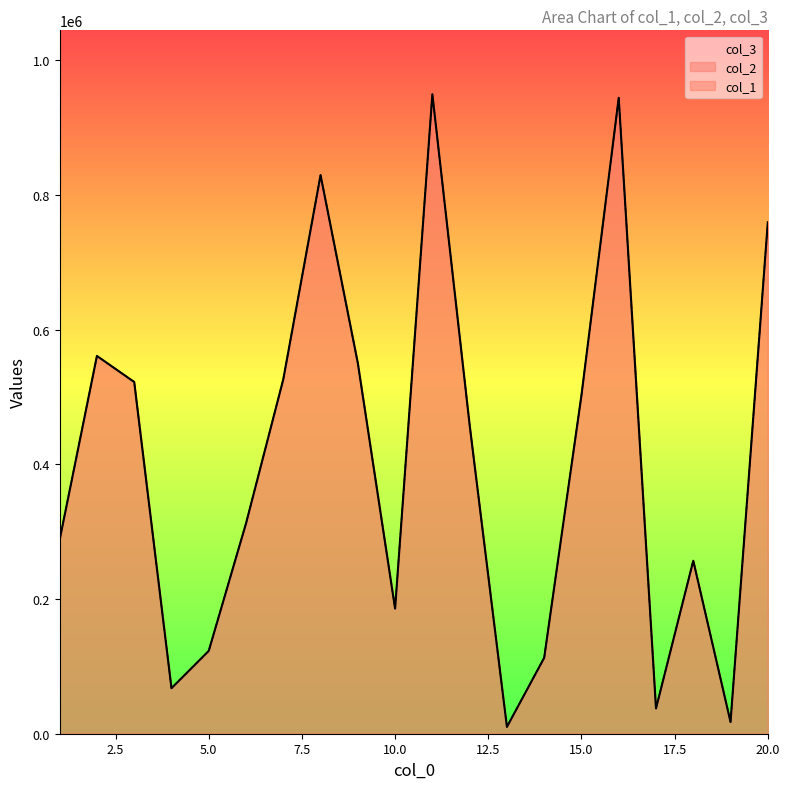

Which has a higher value, 1 or 4?

1